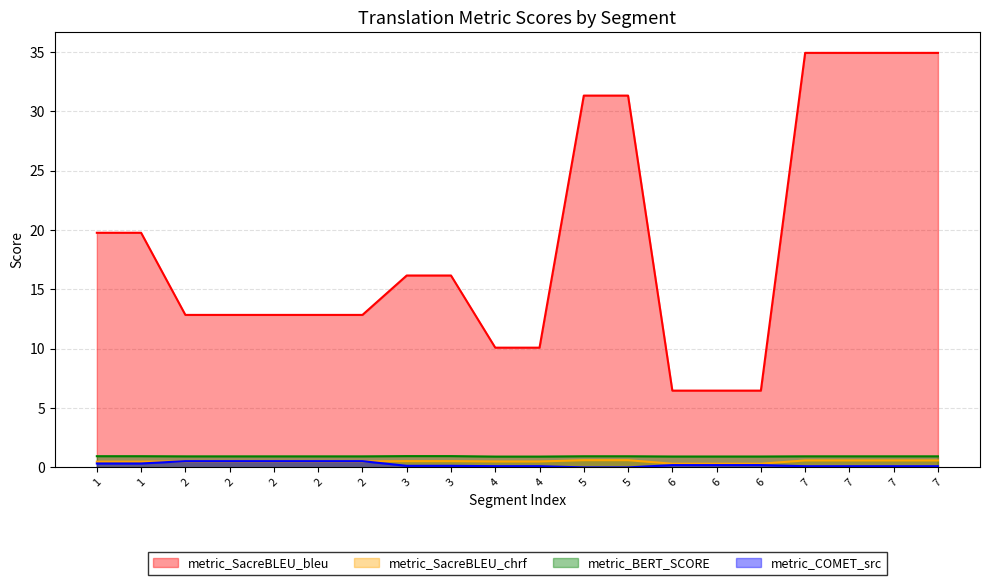

What is the greatest value displayed?

34.9